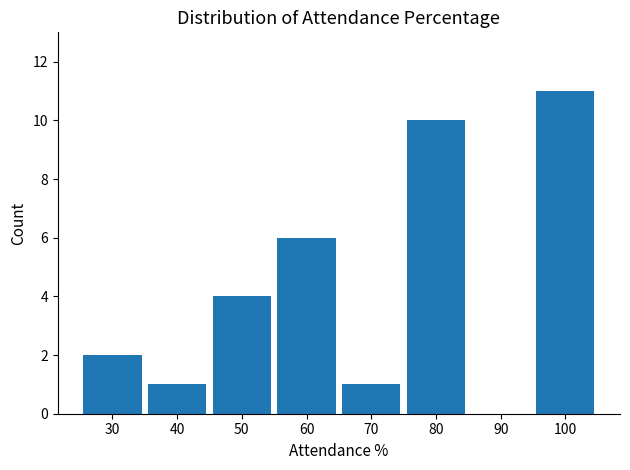

Reading left to right, what are all the values shown in this chart?

30=2	40=1	50=4	60=6	70=1	80=10	90=0	100=11